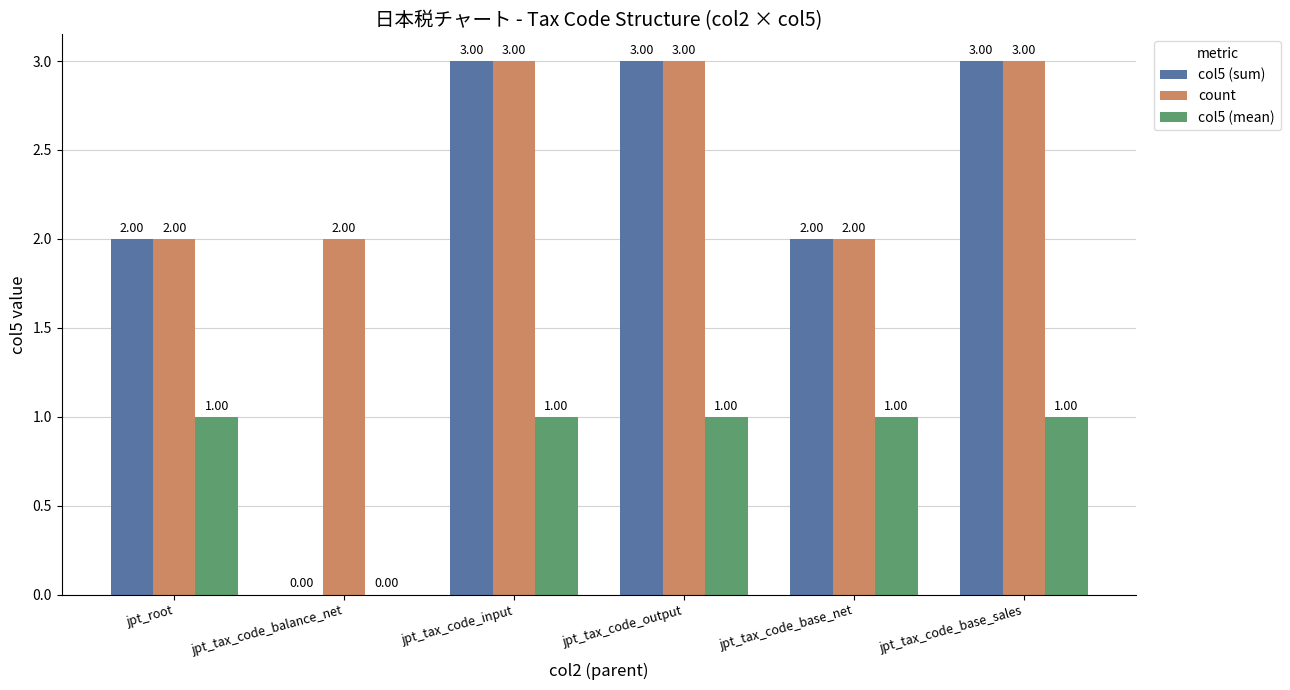

Is the value of col5 (sum) at jpt_tax_code_output greater than the value of count at jpt_root?

Yes